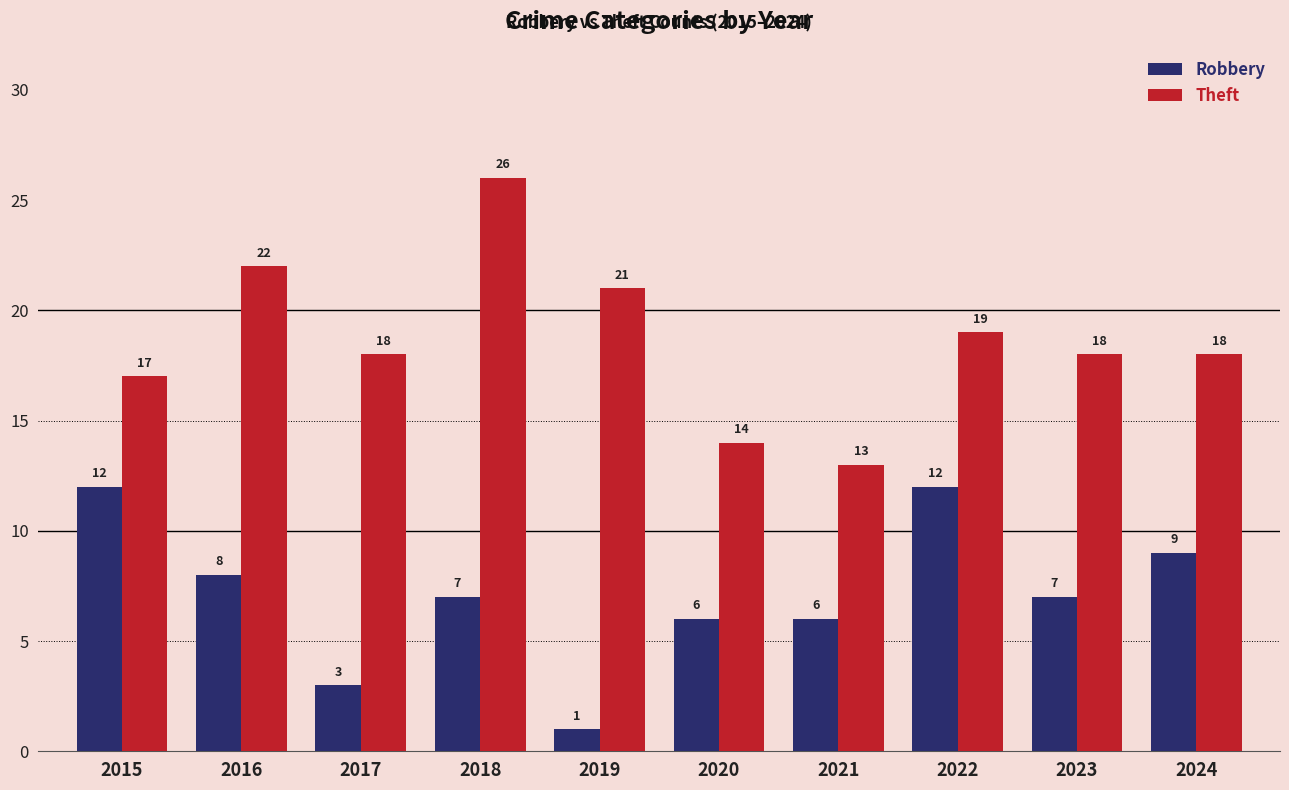

What is the total value across all series at 2021?

19